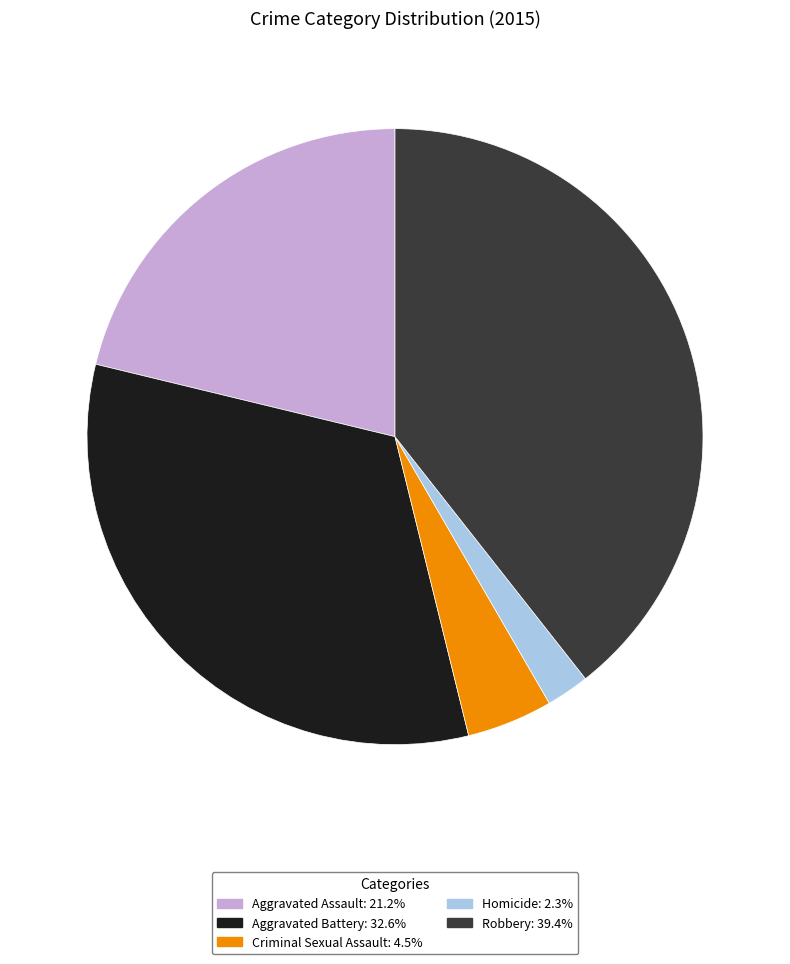

What is the largest slice in the pie chart?

Robbery